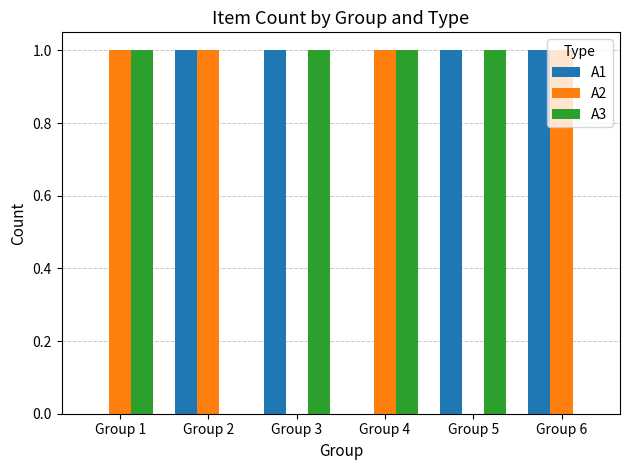

What is the sum of the A2 values at Group 3 and Group 1?

1